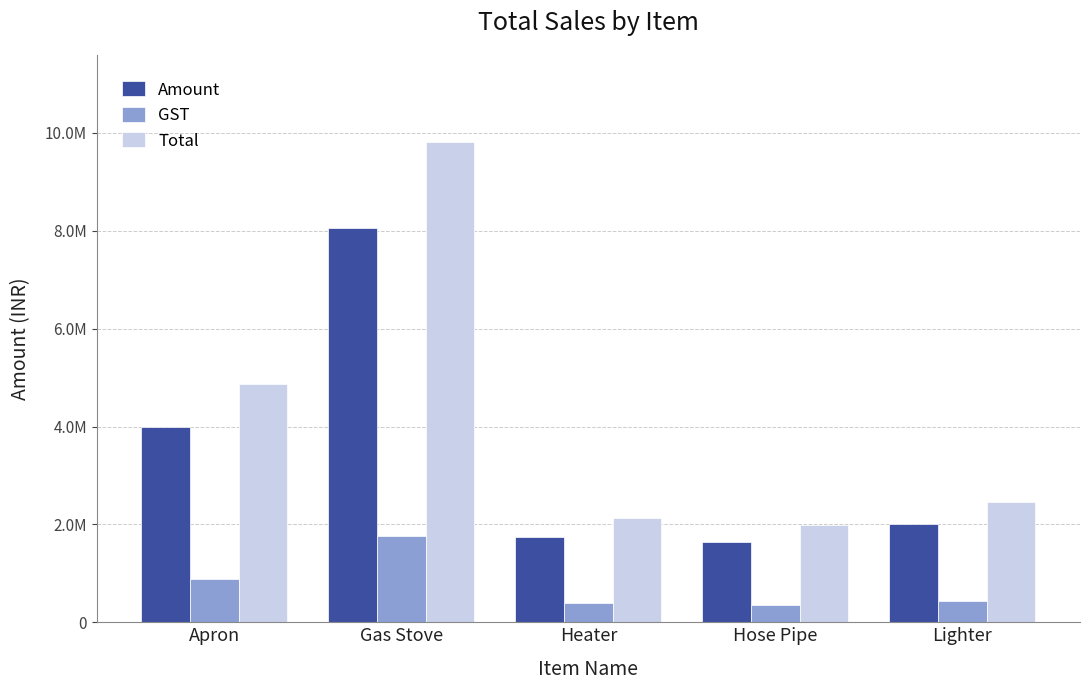

Does the chart contain stacked bars?

No